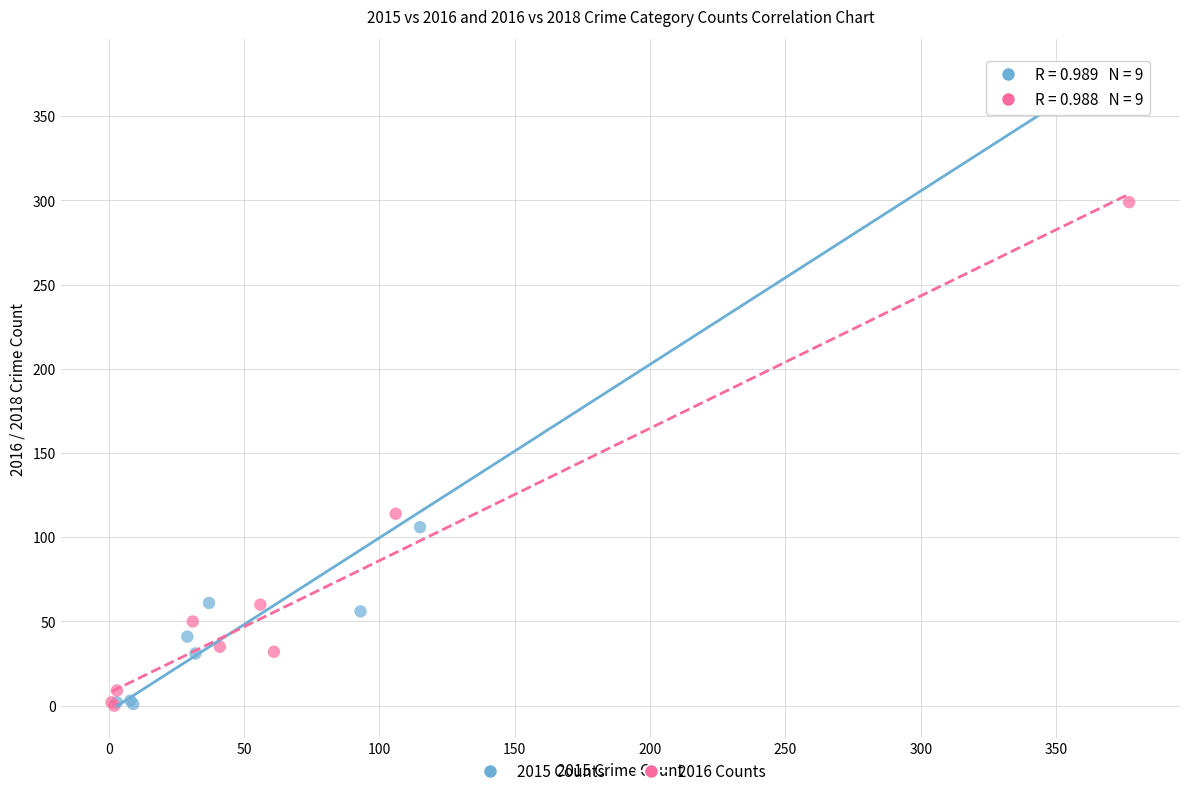

Which series has the largest Y range (max minus min)?

2015 Counts